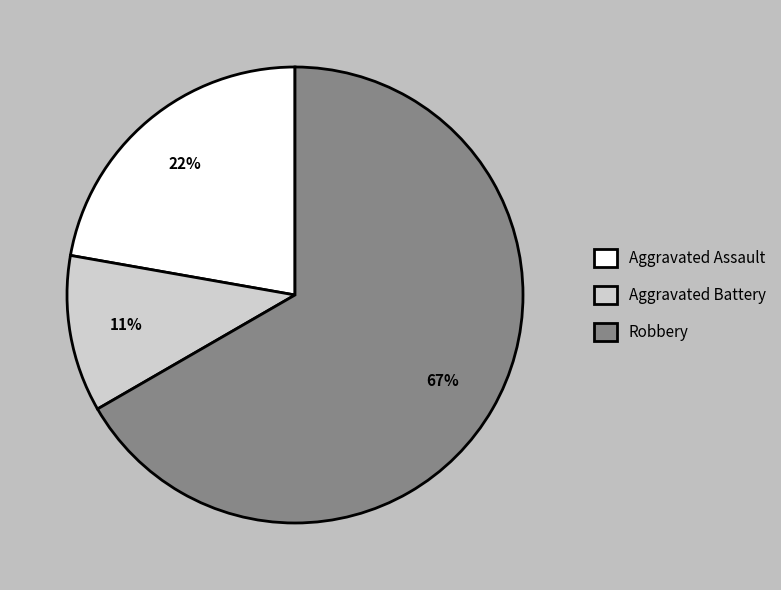

To the nearest percent, what is the difference between the Aggravated Battery and Aggravated Assault slice percentages?

11%